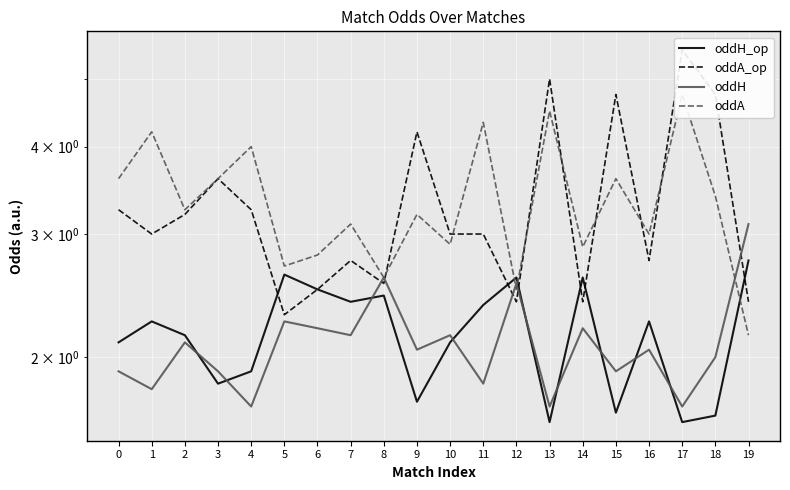

List the series in order of their peak value, lowest first.

oddH_op, oddH, oddA, oddA_op